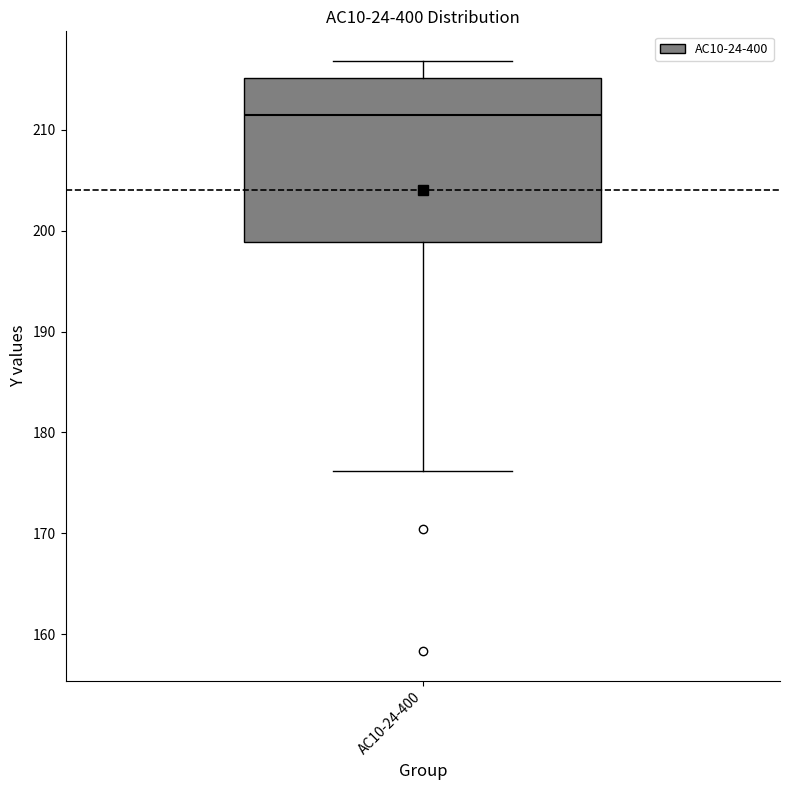

Transcribe this box plot: give where the median line is, the range the box spans, and where the two whiskers end, as read against the y-axis. The values are not printed on the chart, so give them approximately, as read against the axis.

median 211, box 199 to 215, whiskers 176 to 217